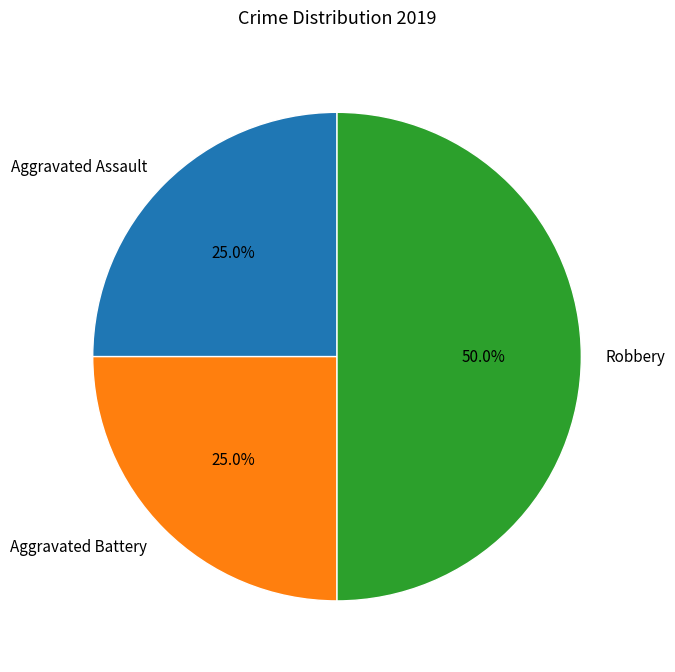

To the nearest percent, what is the difference between the largest and smallest slice percentages?

25%